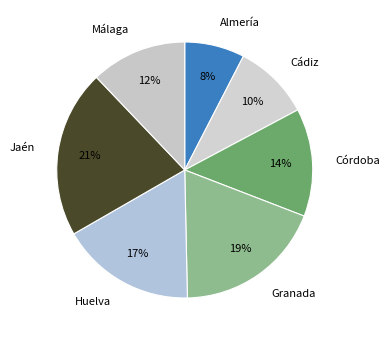

What percentage is the Almería slice, to the nearest percent?

8%